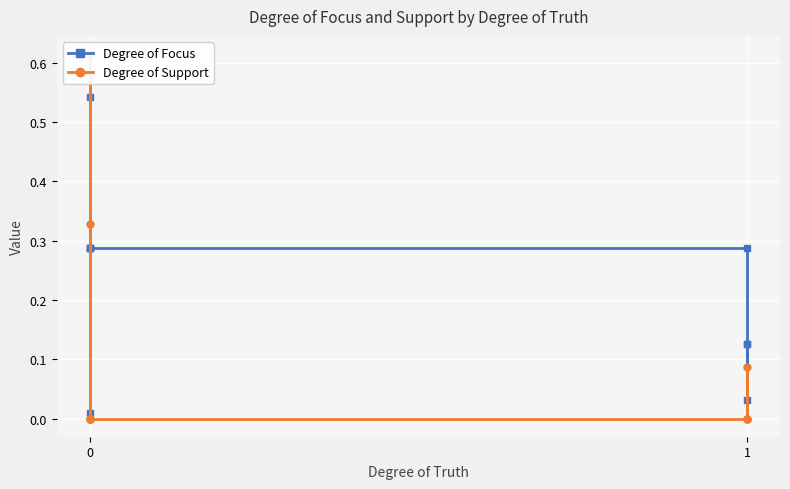

How many interior local peaks does the Degree of Support series have?

2